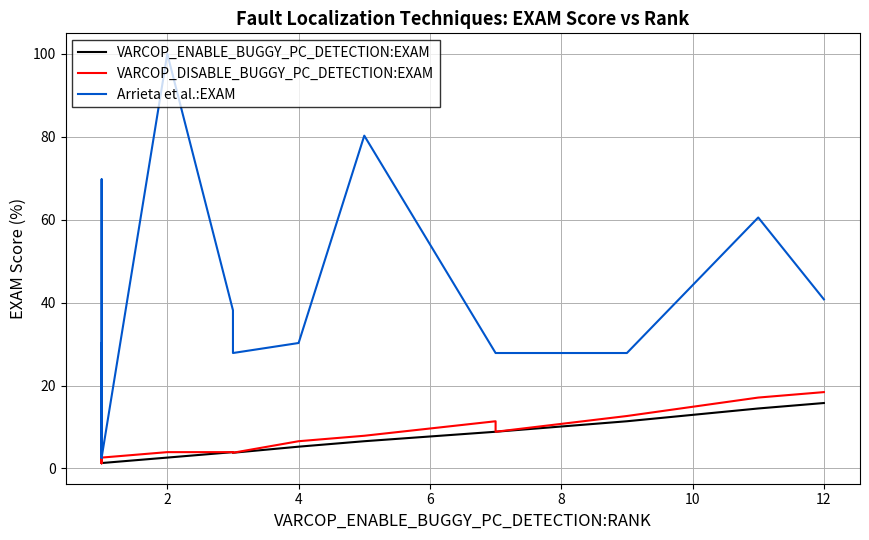

What is the highest value of the Arrieta et al.:EXAM series?

100.0